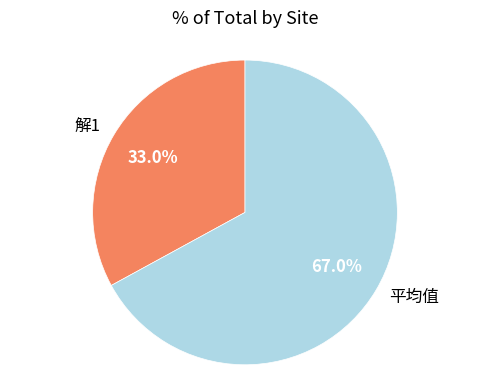

Is there any slice that represents more than half of the pie?

Yes